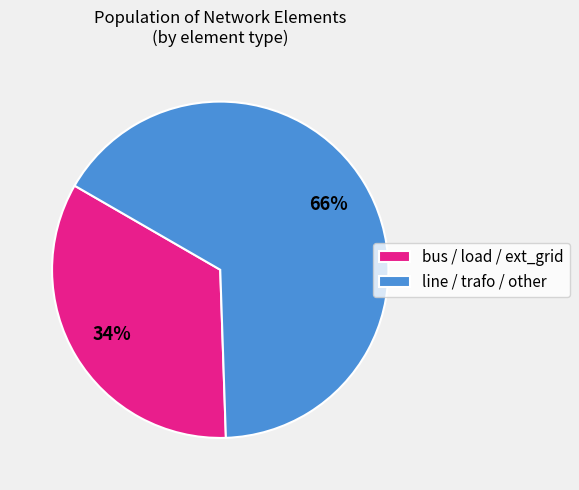

To the nearest percent, what portion does bus / load / ext_grid represent?

34%